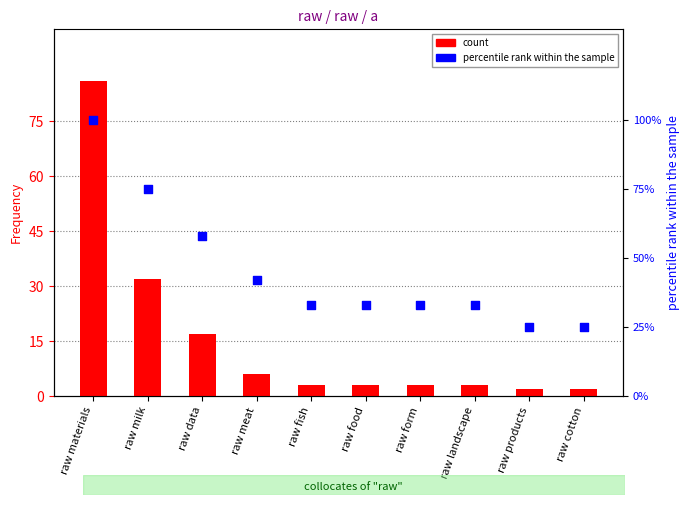

Which series has the largest Y range (max minus min)?

count